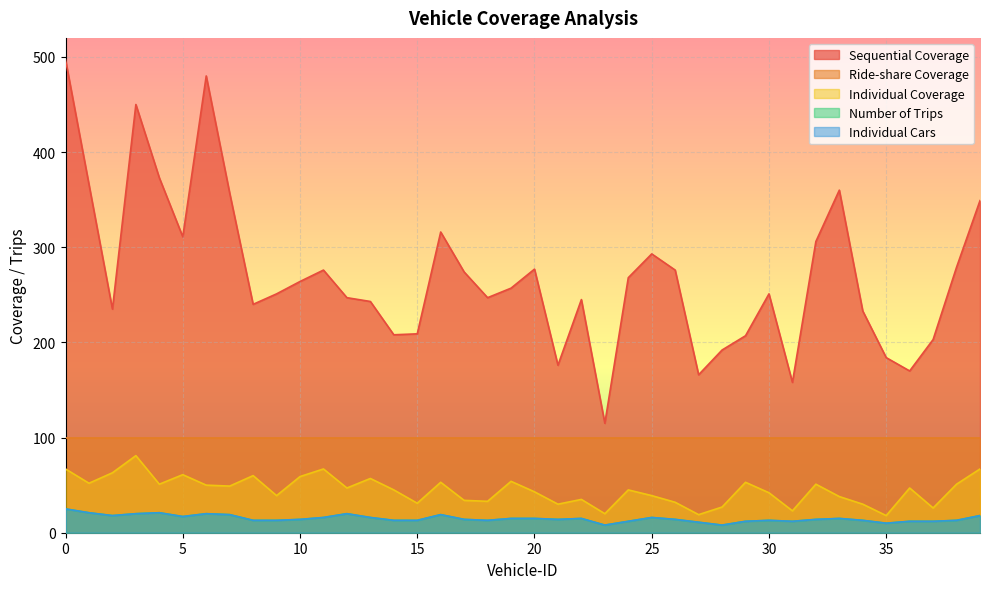

At which category does Number of Trips reach its first local peak?

4